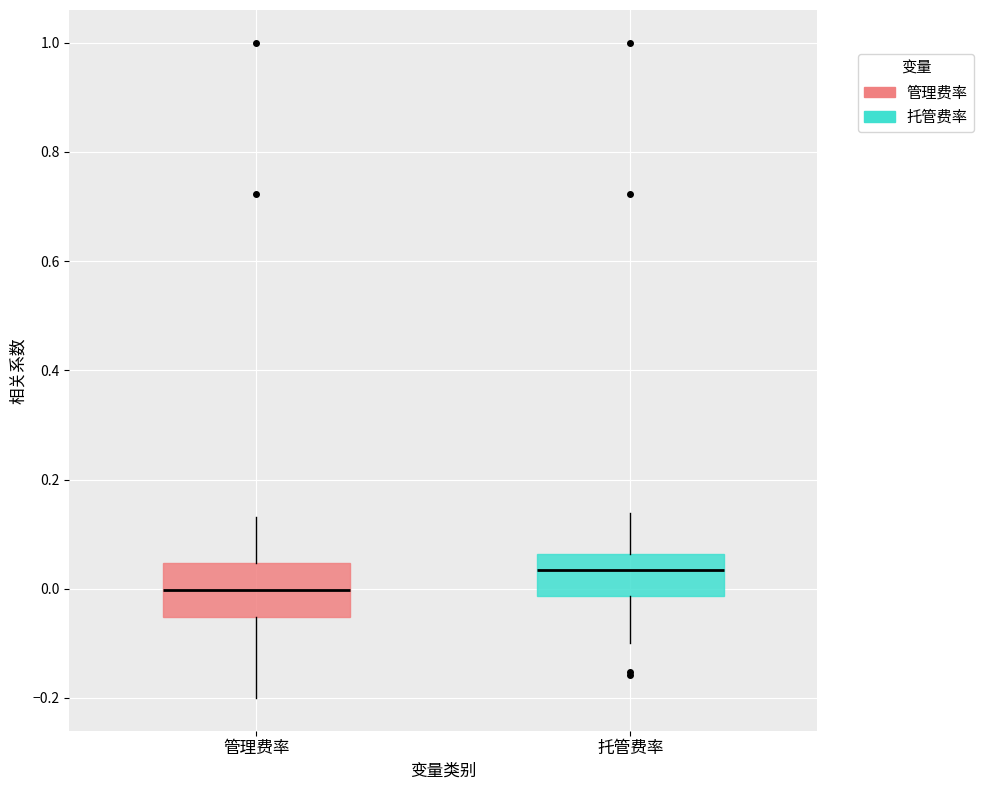

Which box is the tallest, from its lower edge to its upper edge?

管理费率